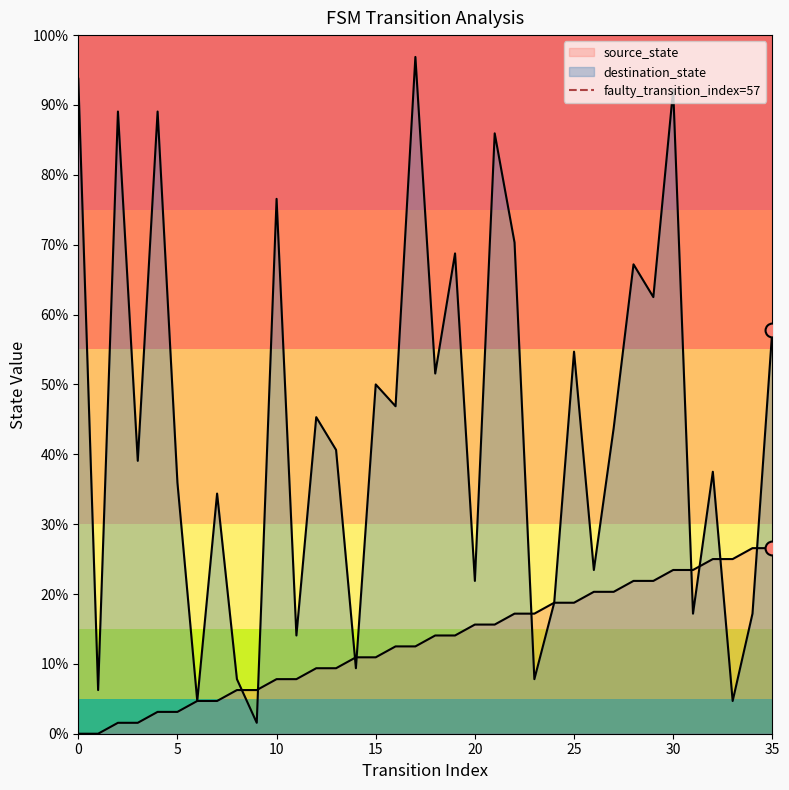

The chart shows a value of 1 at 0. True or false?

False